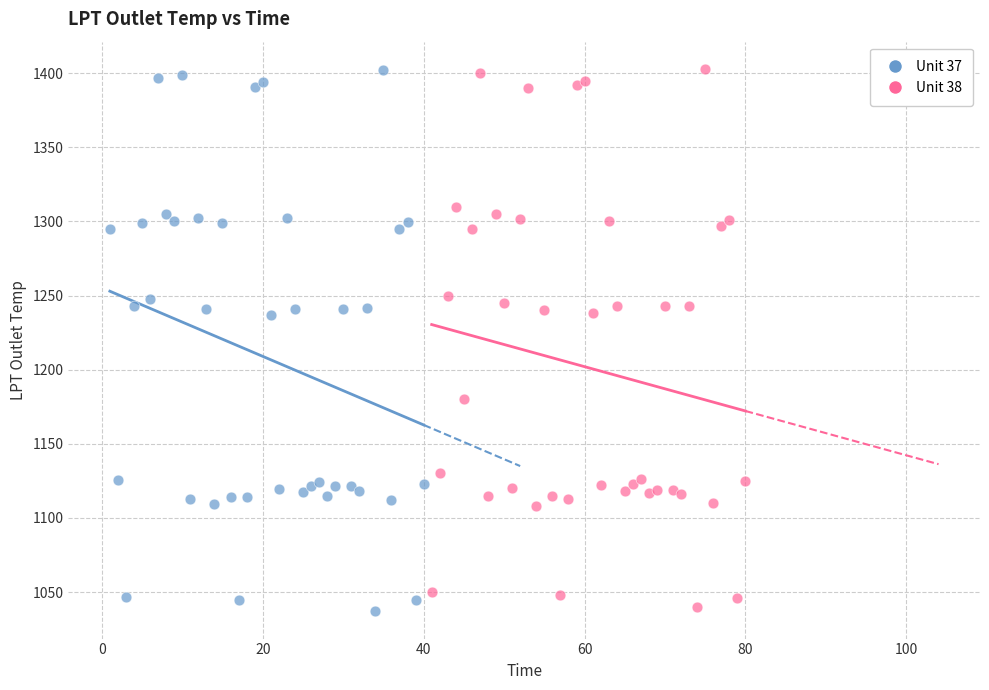

Which series has the widest spread of Y values?

Unit 37